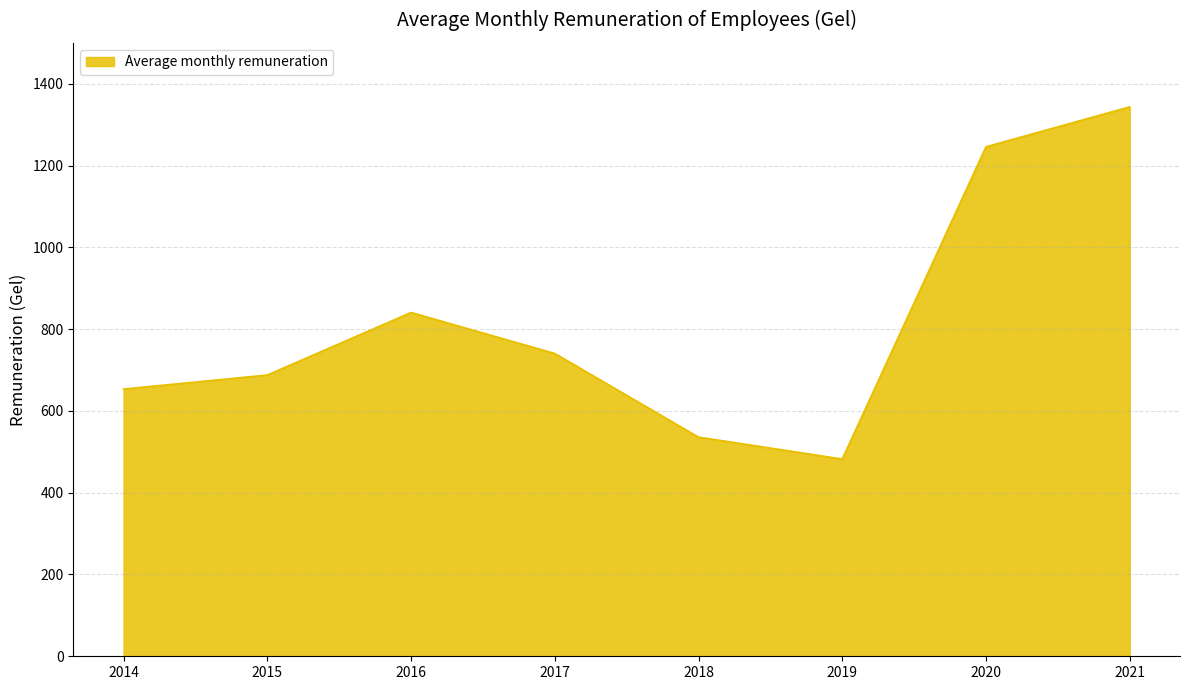

What is the difference between the maximum and minimum values?

861.2